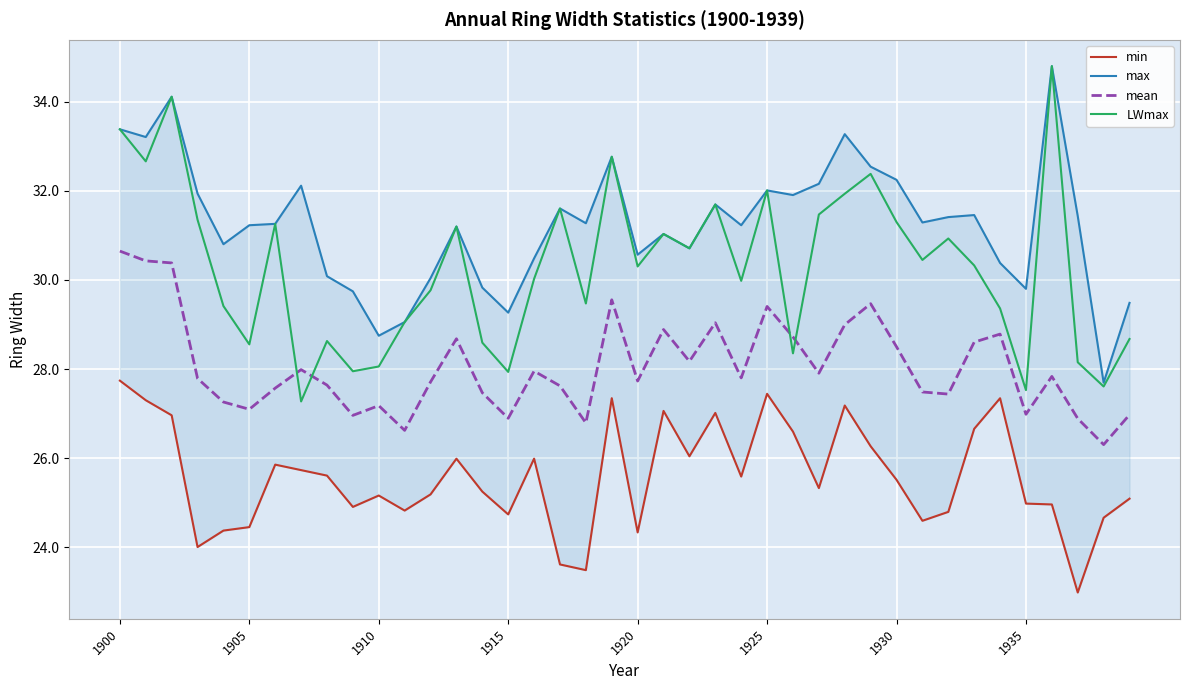

How many intersections are there between mean and LWmax?

4